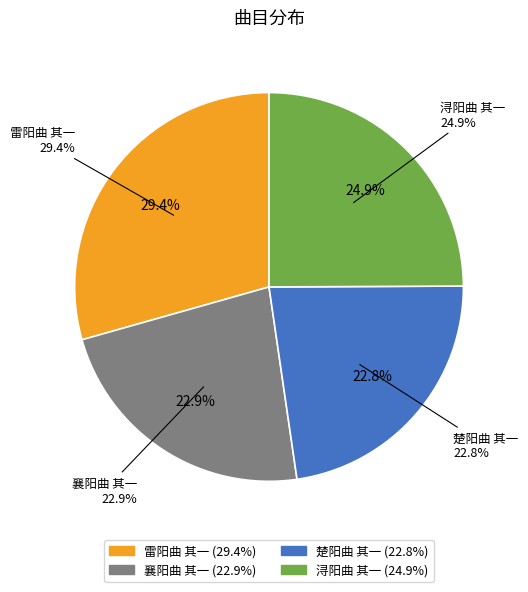

Is there any slice that represents more than half of the pie?

No